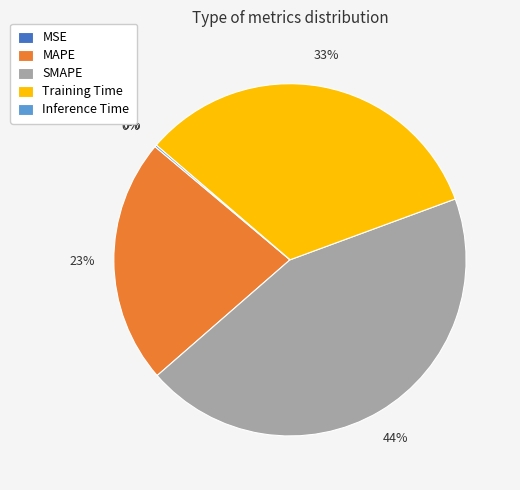

Combined, do MAPE and Training Time account for over 50%?

Yes